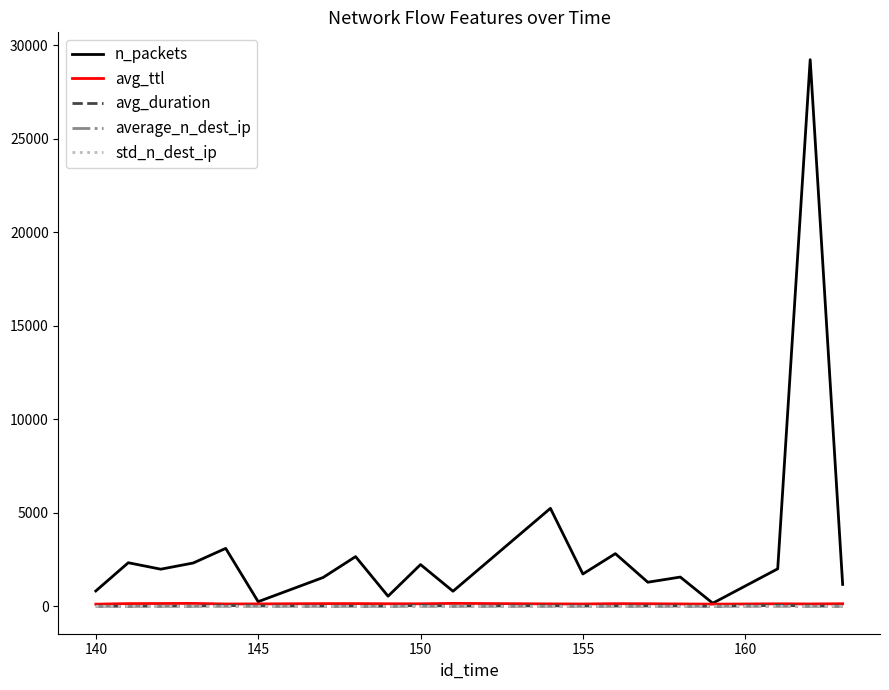

How many series are shown in this chart?

5